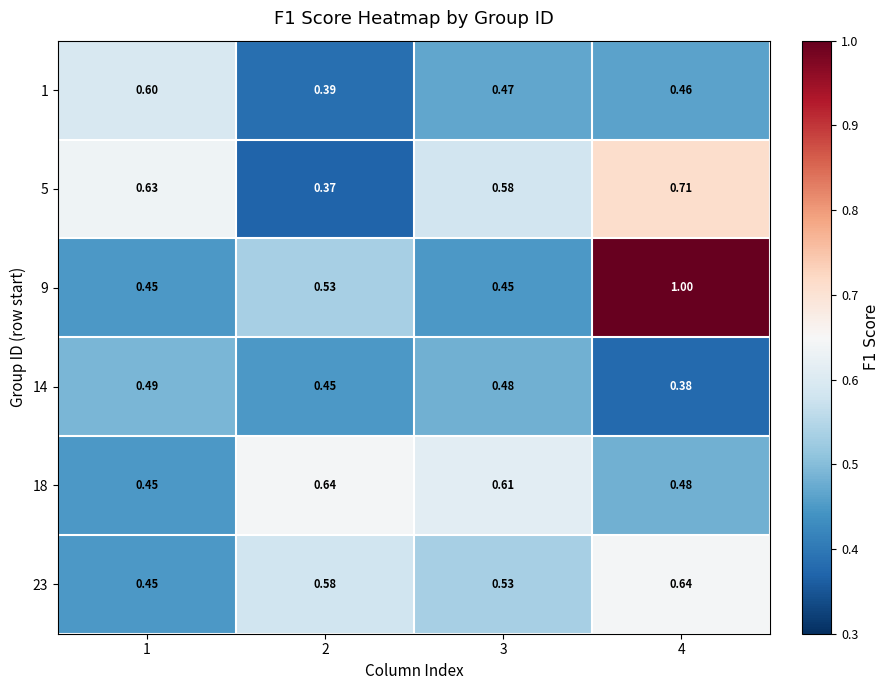

What is the total value across all series at 4?

3.7